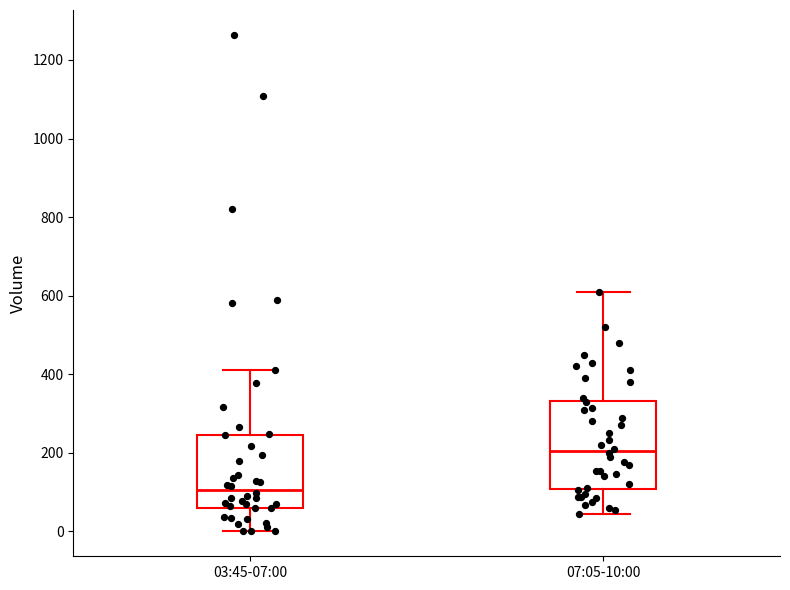

Reading left to right, transcribe this box plot: for each box, give where its median line is, the range the box spans, and where its two whiskers end, as read against the y-axis. The values are not printed on the chart, so give them approximately, as read against the axis.

03:45-07:00: median 100, box 60 to 240, whiskers 0 to 420
07:05-10:00: median 200, box 100 to 340, whiskers 40 to 620